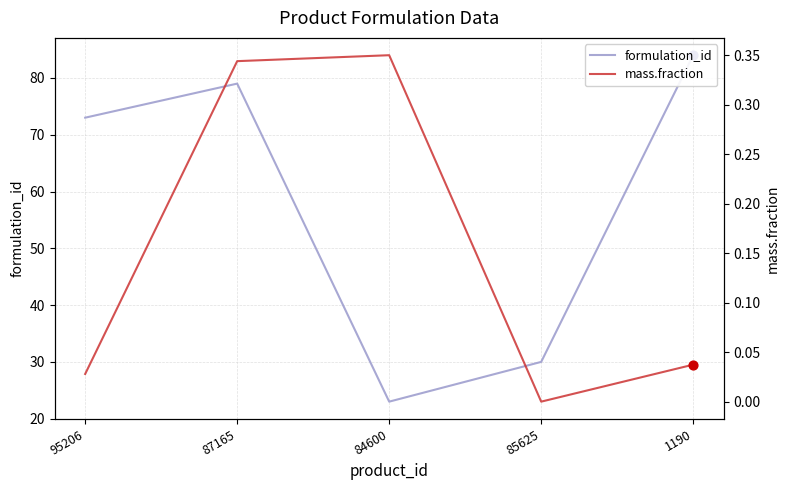

Is the value of formulation_id at 1190 greater than the value of mass.fraction at 1190?

Yes